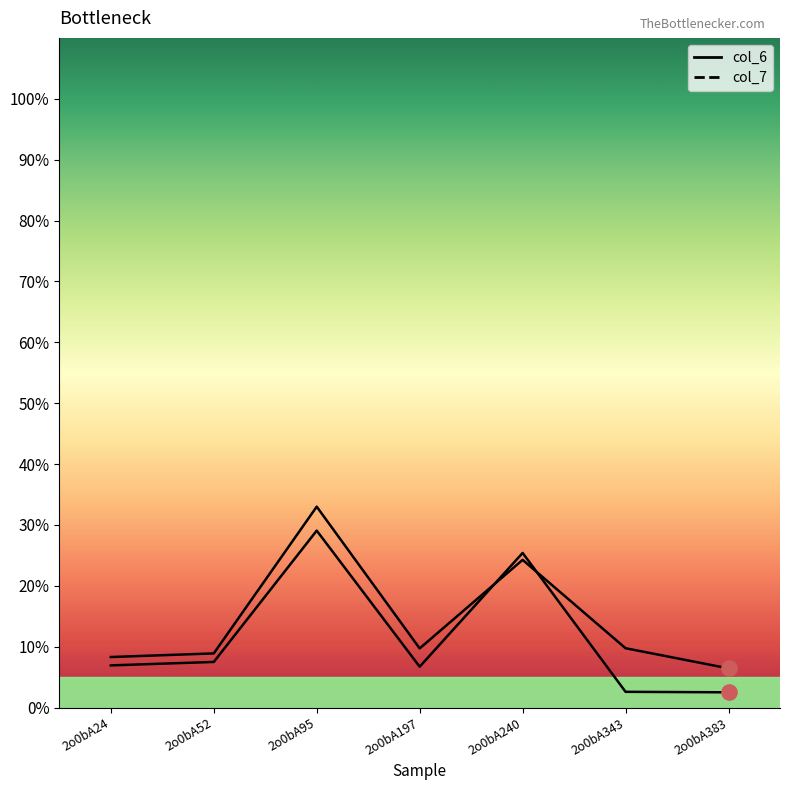

Which series contains the lowest Y value?

col_7